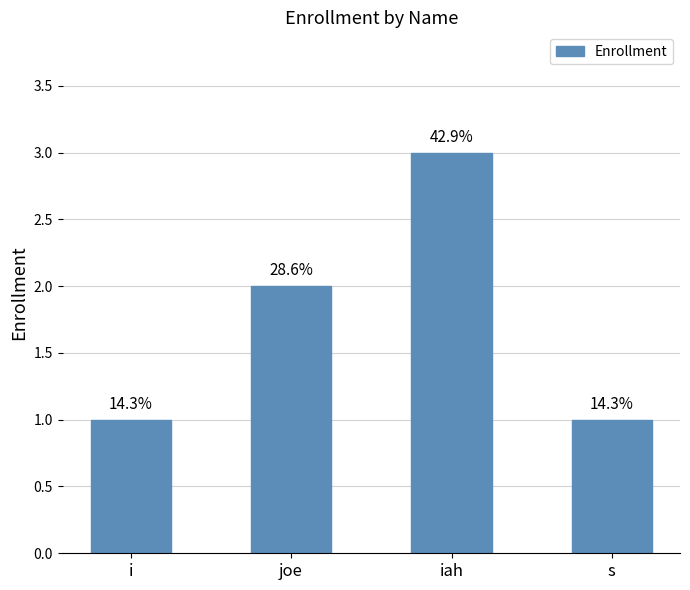

The chart shows a value of 2 at joe. True or false?

True